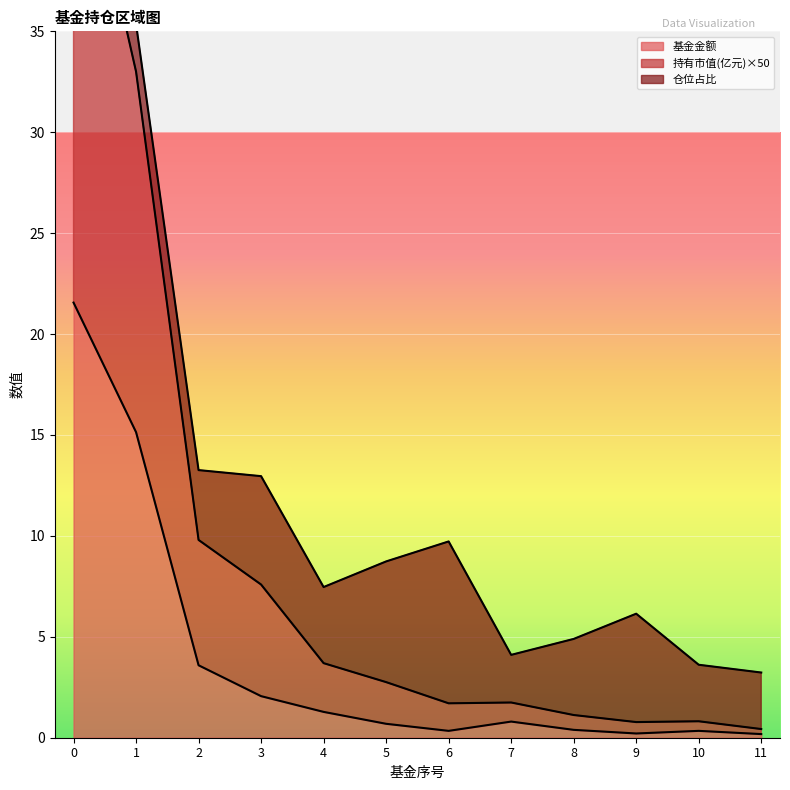

What is the value of the 持有市值(亿元) point at the 12th from the left?

0.4